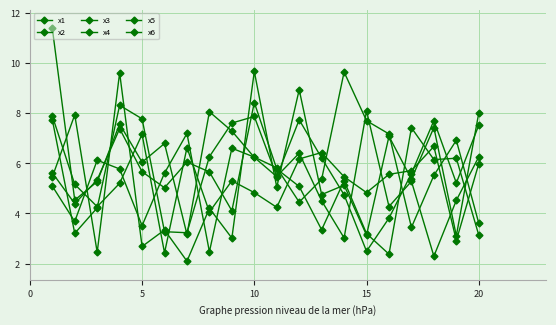

Does the chart display data point markers on the line(s)?

Yes